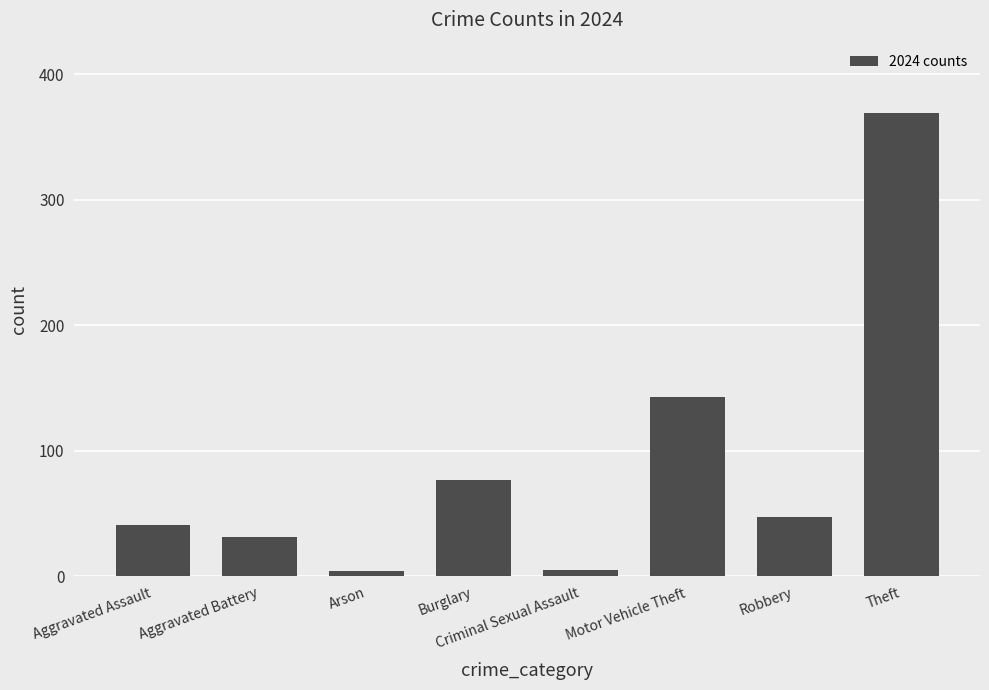

What is the label of the 4th bar from the left?

Burglary